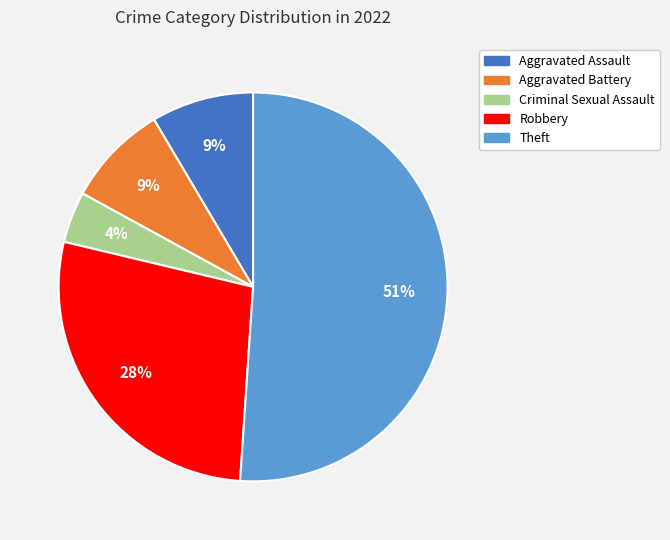

What is the smallest slice in the pie chart?

Criminal Sexual Assault